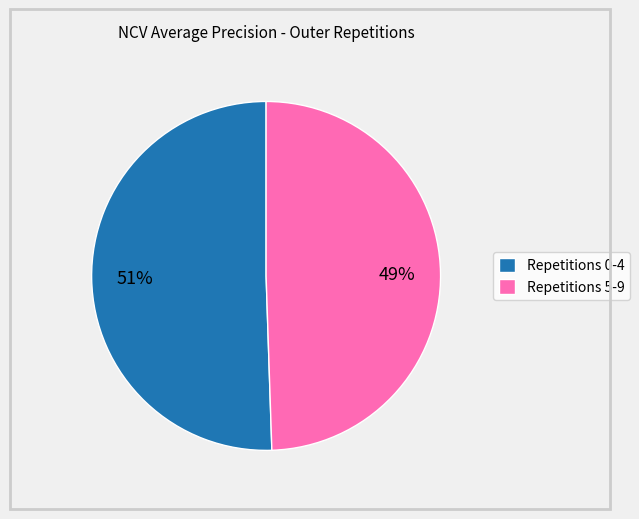

True or false: Repetitions 0-4 accounts for 51% of the total.

True